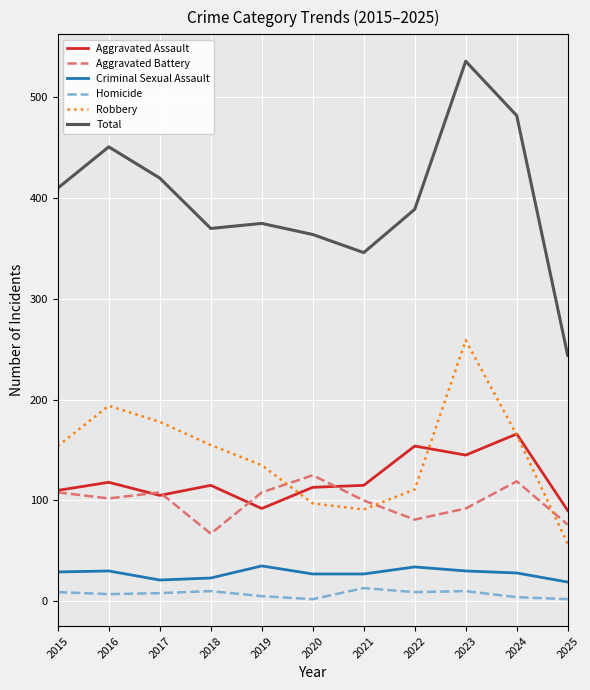

What is the average value of the Total series?

399